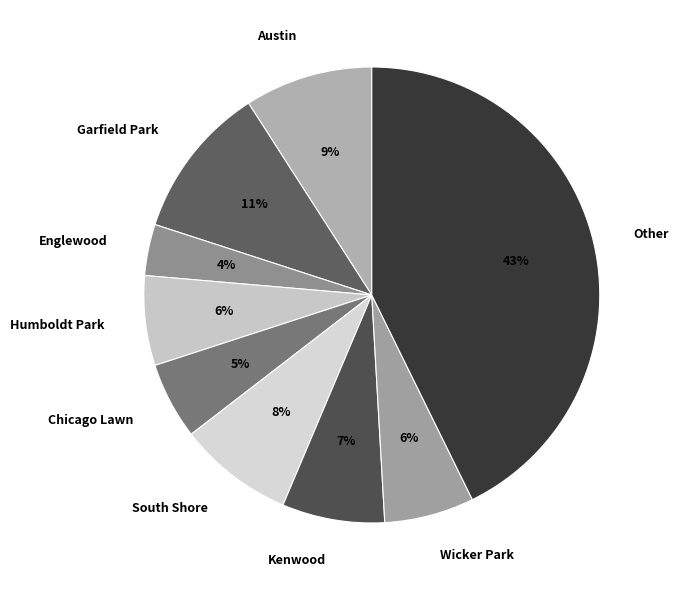

Which category has the smallest portion of the pie?

Englewood